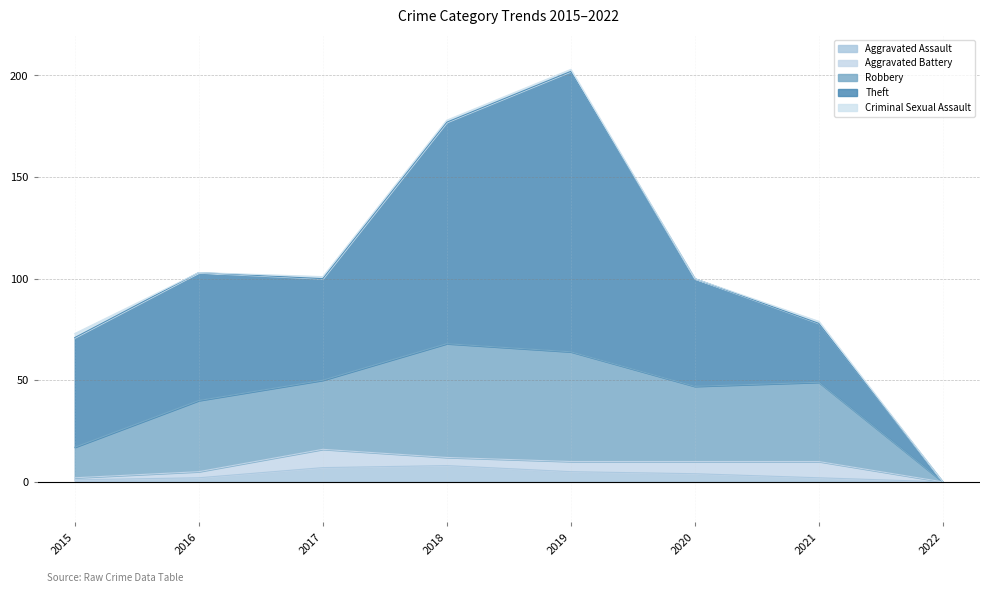

At which category does Theft reach its first local valley?

2017